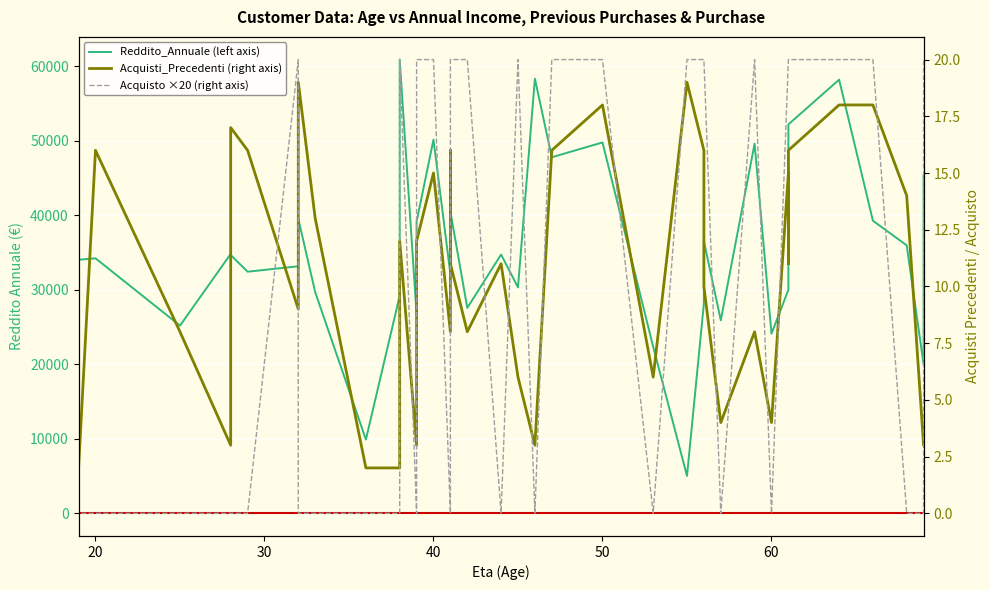

True or false: Reddito_Annuale (left axis) and Acquisto ×20 (right axis) cross at least once.

False